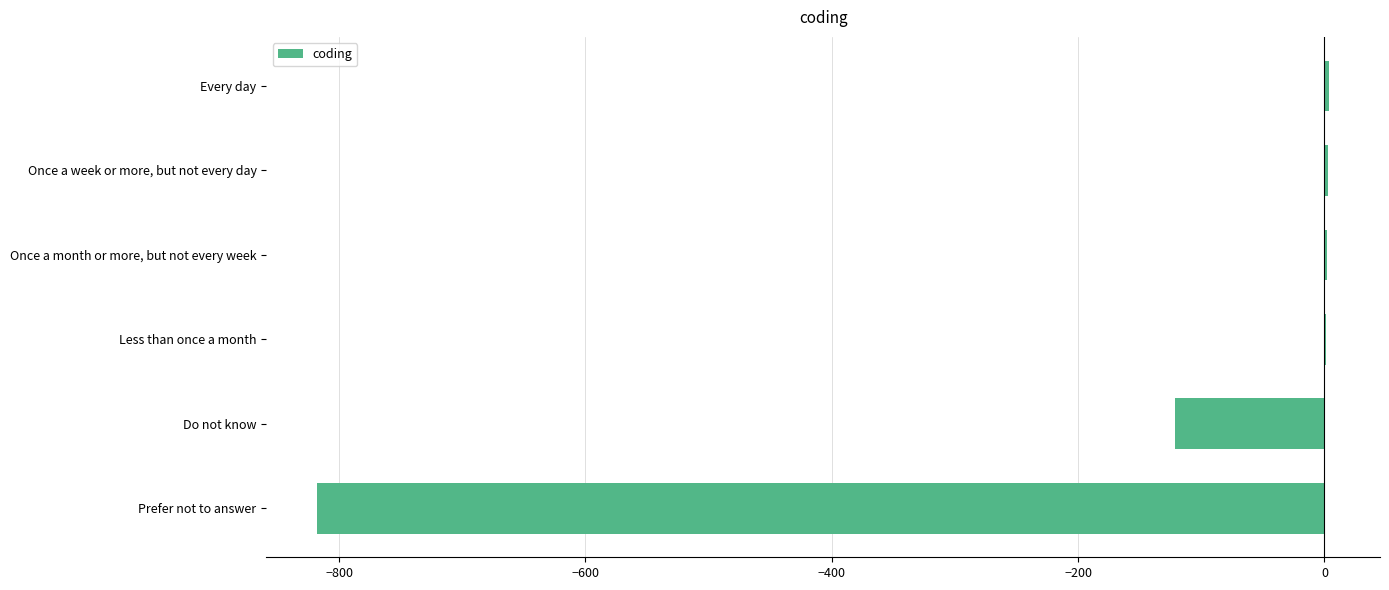

Between Prefer not to answer and Do not know, which is larger?

Do not know